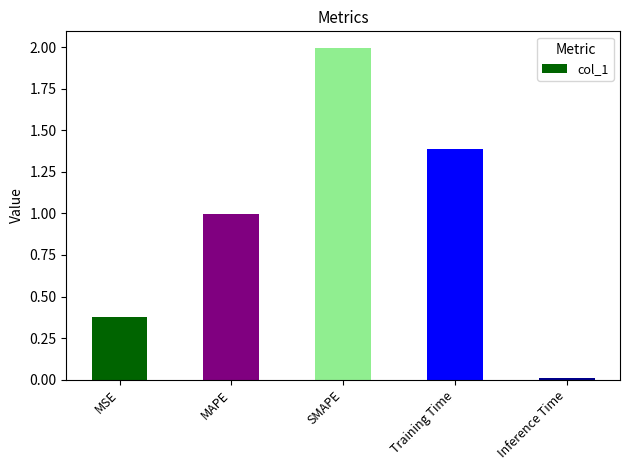

List the labels in order of value, smallest first.

Inference Time, MSE, MAPE, Training Time, SMAPE